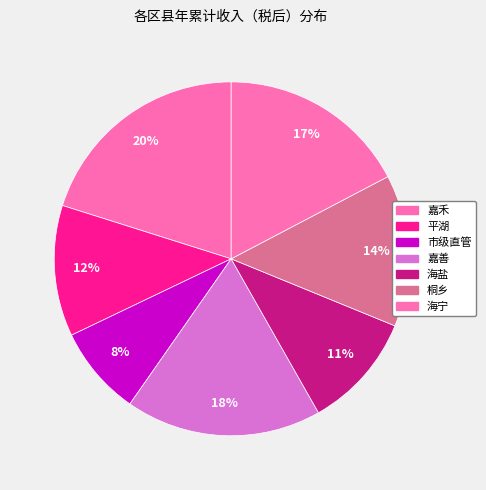

How many slices are in this pie chart?

7